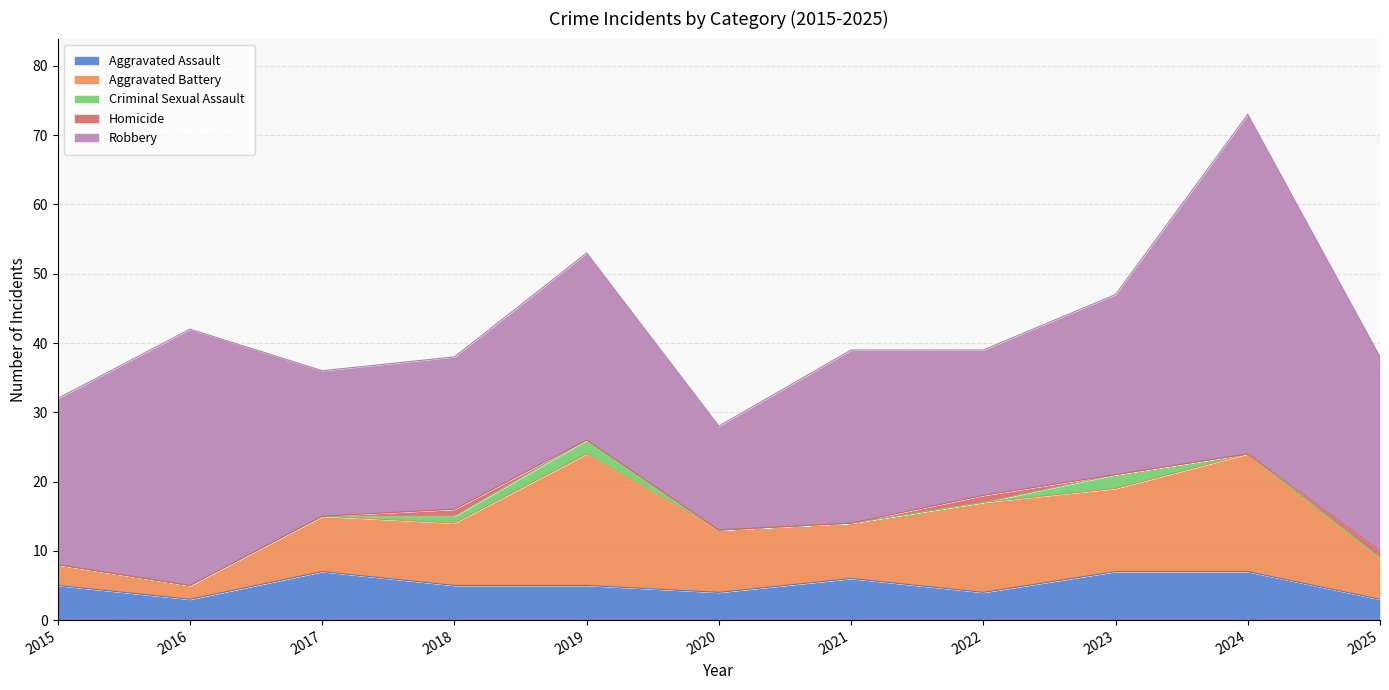

The value of Criminal Sexual Assault at 2018 is 1. True or false?

False